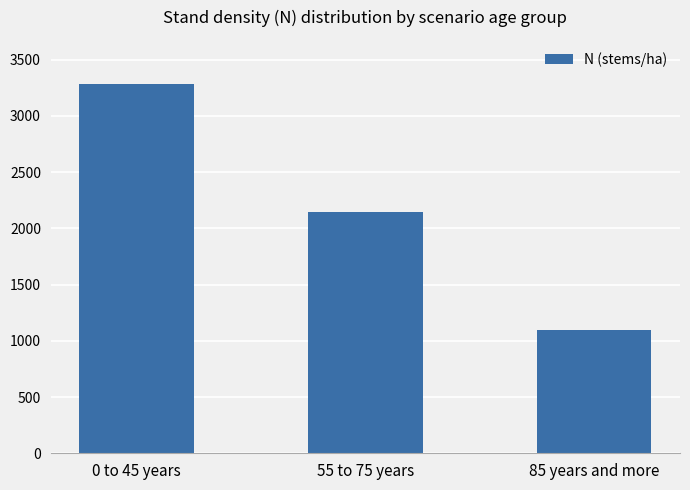

Reading right to left, what are all the values shown in this chart?

85 years and more=1099.3	55 to 75 years=2148.4	0 to 45 years=3278.6